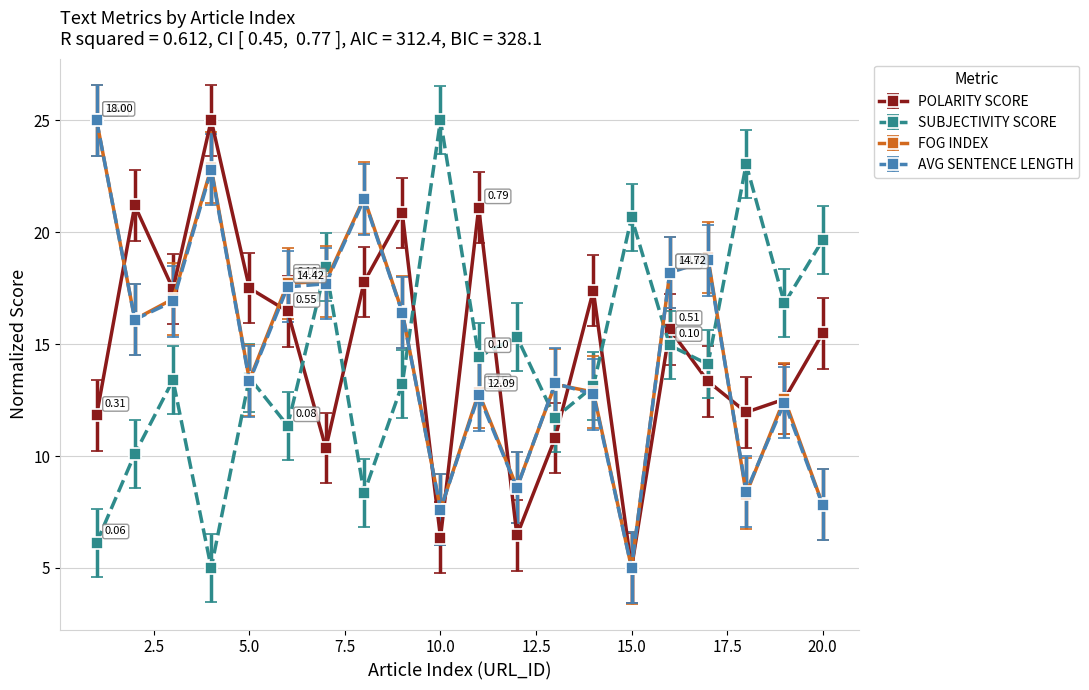

How many lines are shown in the chart?

4